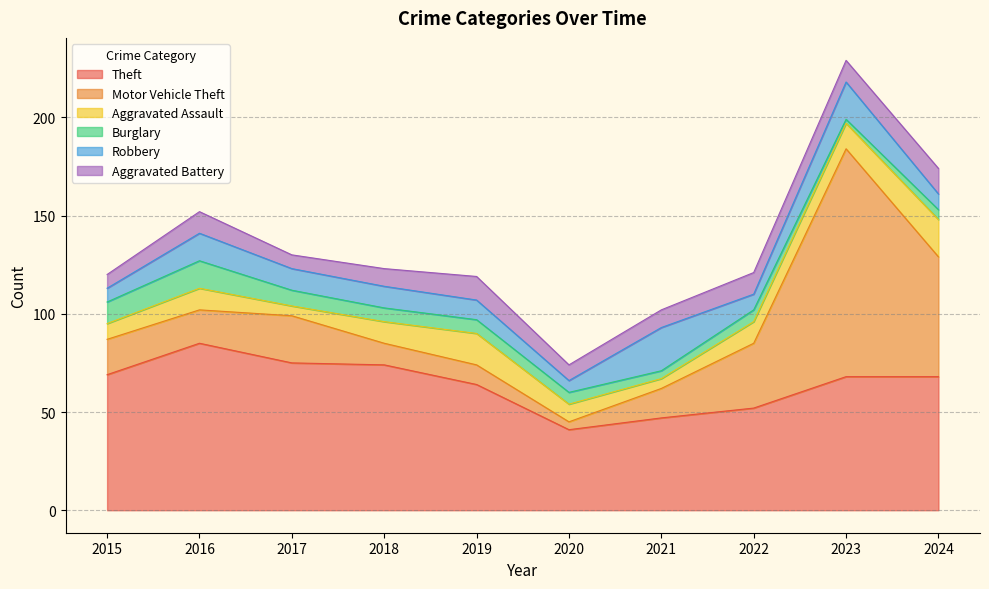

Which category has the highest value across all series?

2023